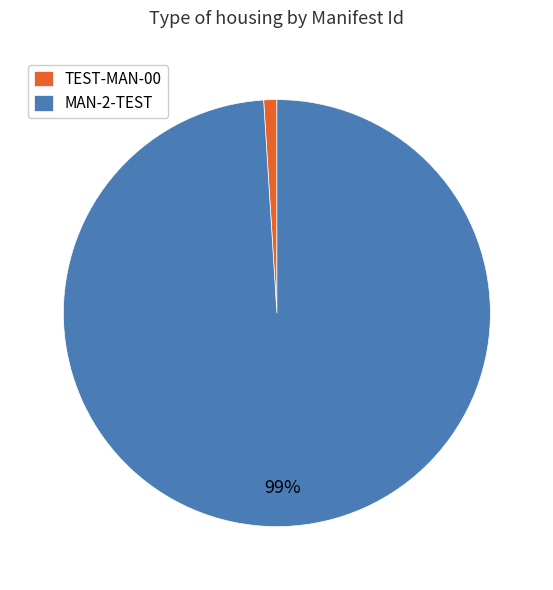

Rank the categories by value from highest to lowest.

MAN-2-TEST, TEST-MAN-00